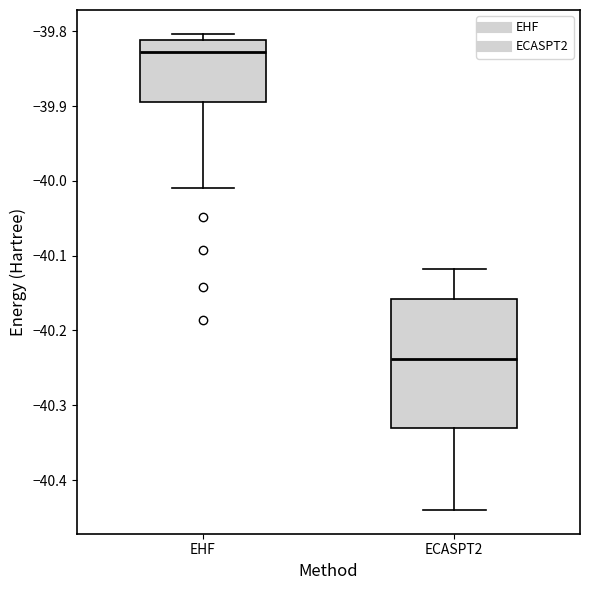

Where is the upper edge of the box for EHF on the y-axis? The values are not printed on the chart, so give them approximately, as read against the axis.

-39.81